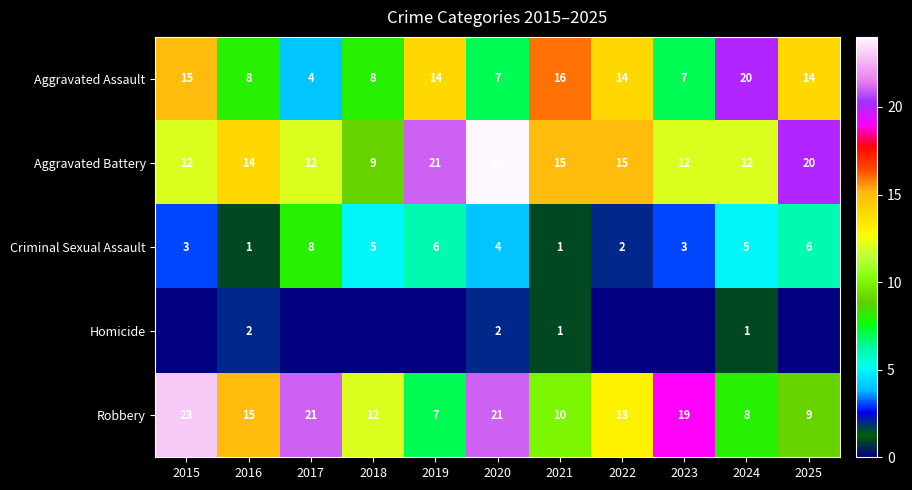

What is the average value of the Aggravated Battery series?

15